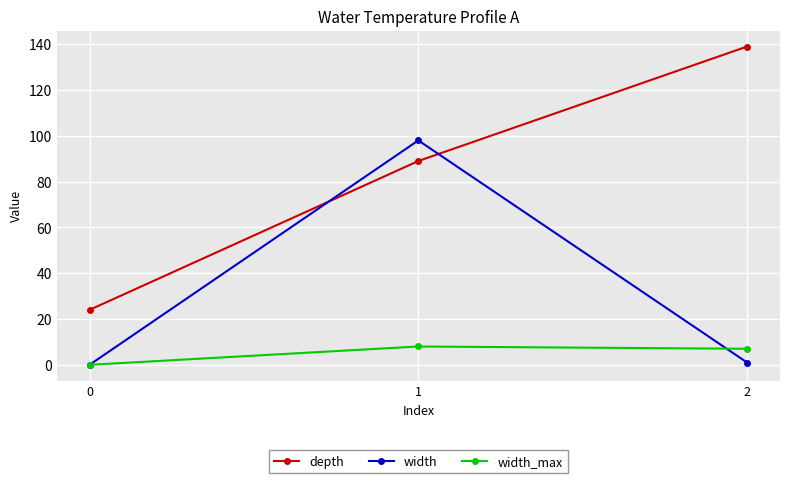

Is it true that depth equals 89 at 1?

True